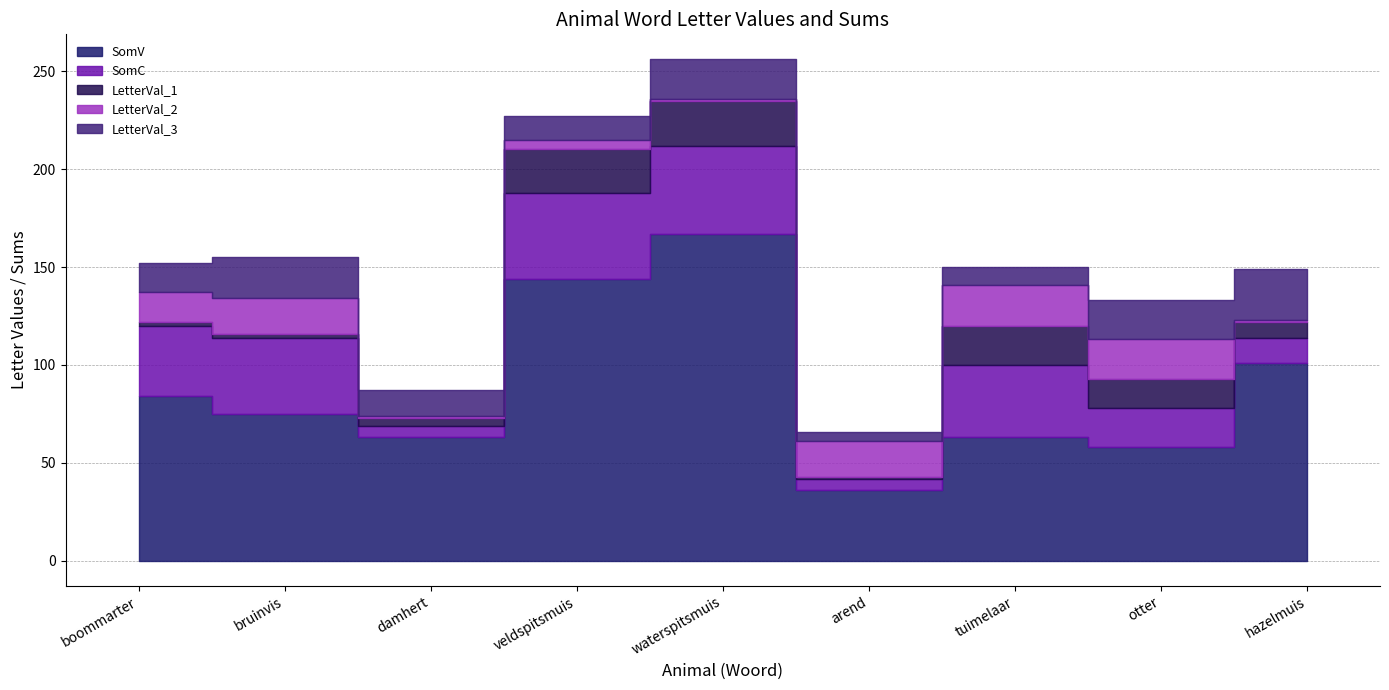

What is the difference between the second highest and minimum values in the LetterVal_1 series?

21